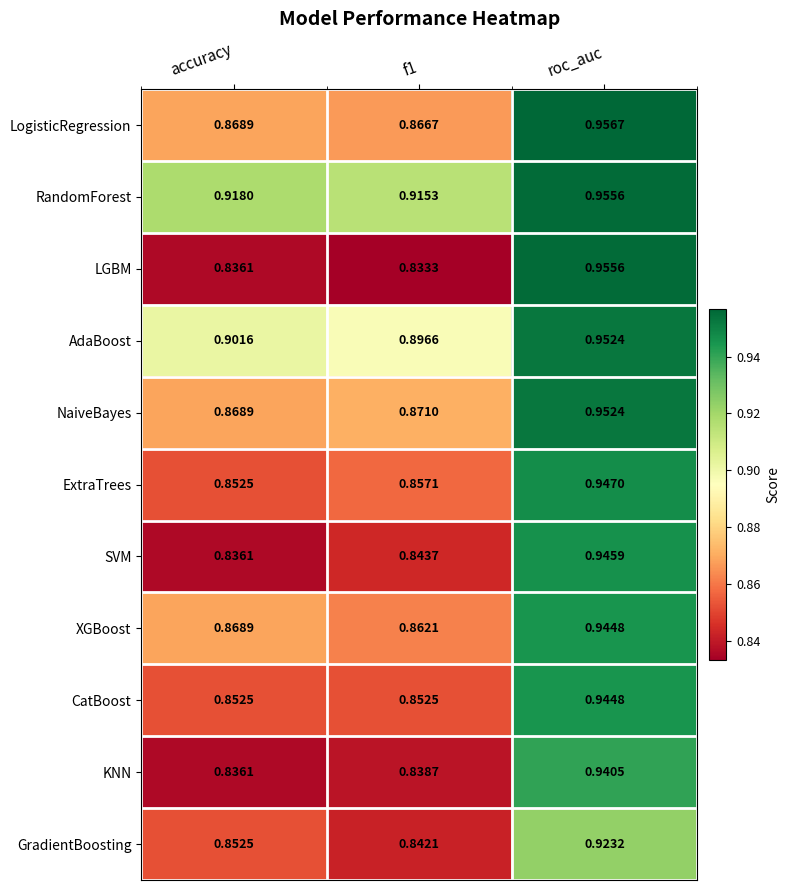

What is the total value across all series at roc_auc?

10.4